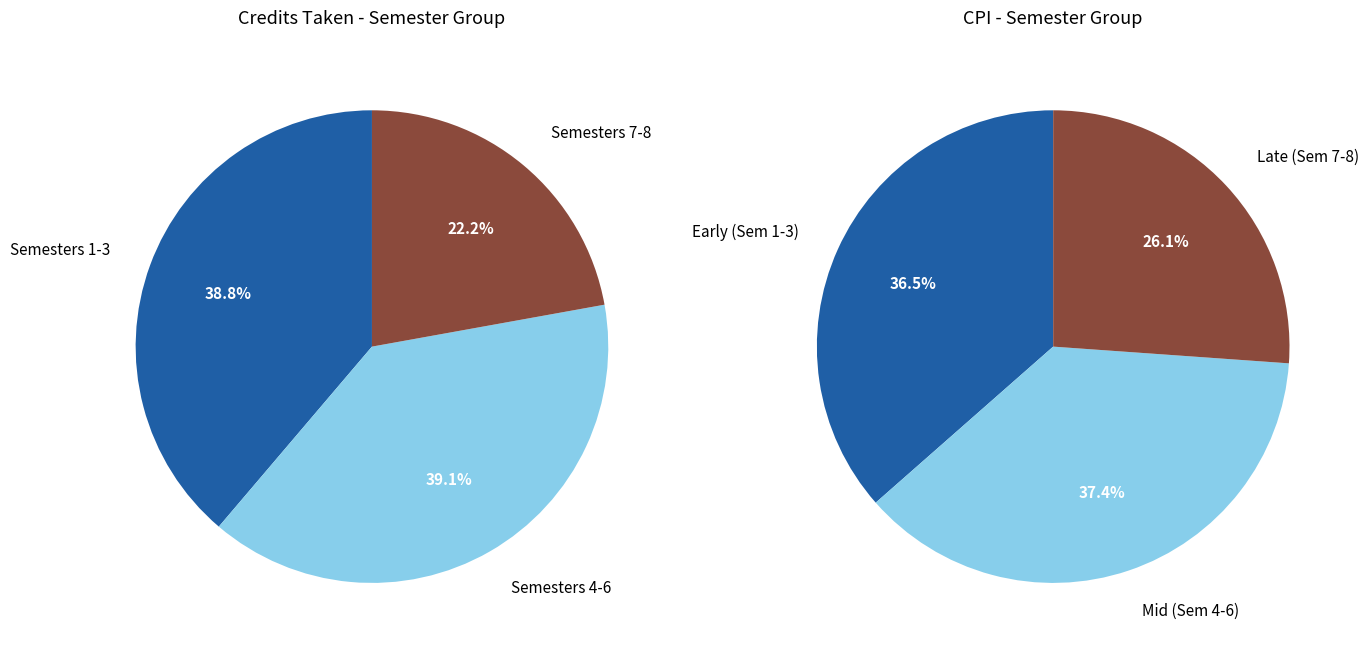

Does Semester 3 represent more than half of the total?

No